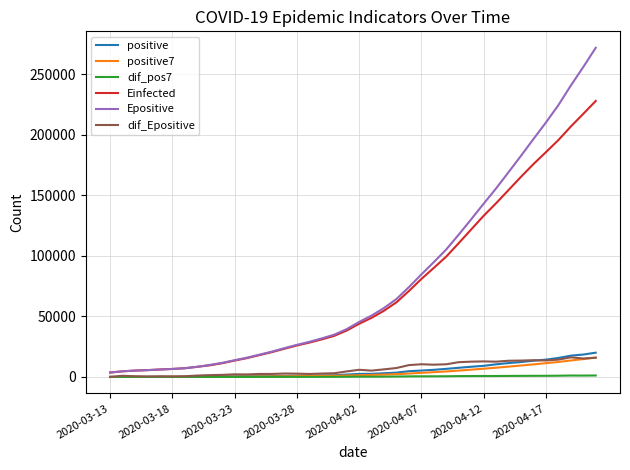

Which series has the widest spread of values?

Epositive